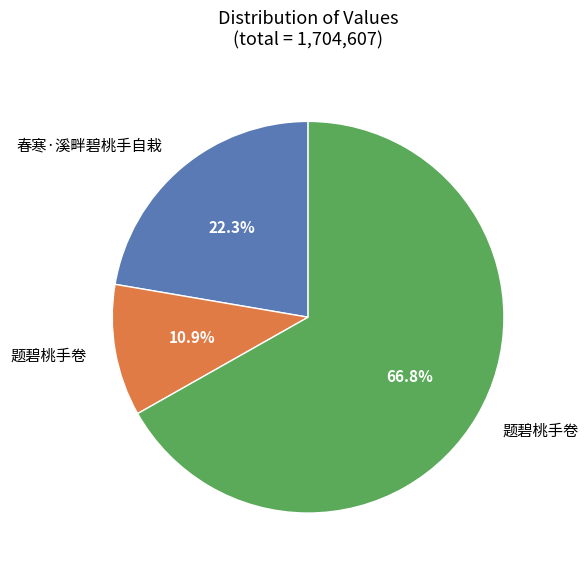

Does any single category account for the majority?

Yes